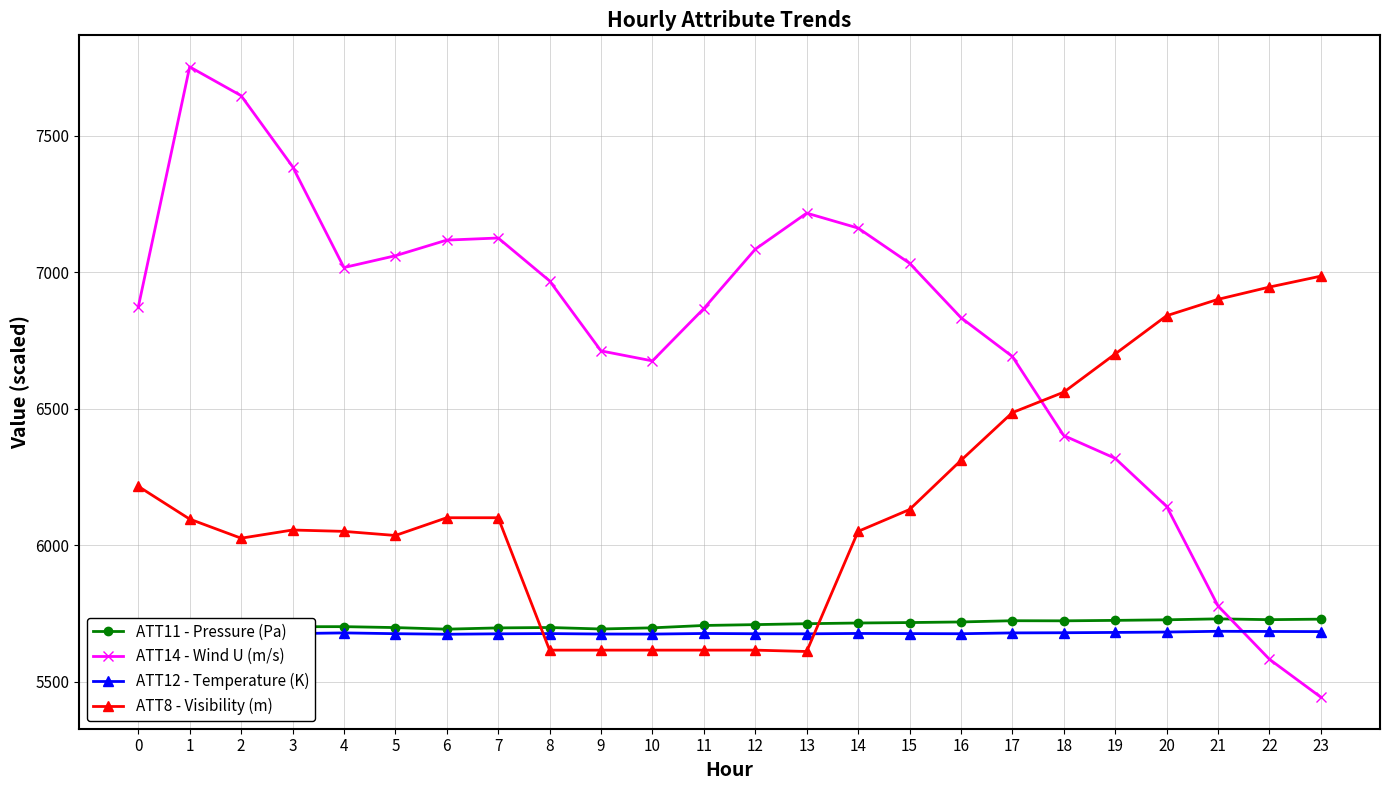

What is the total value across all series at 15?

24553.9